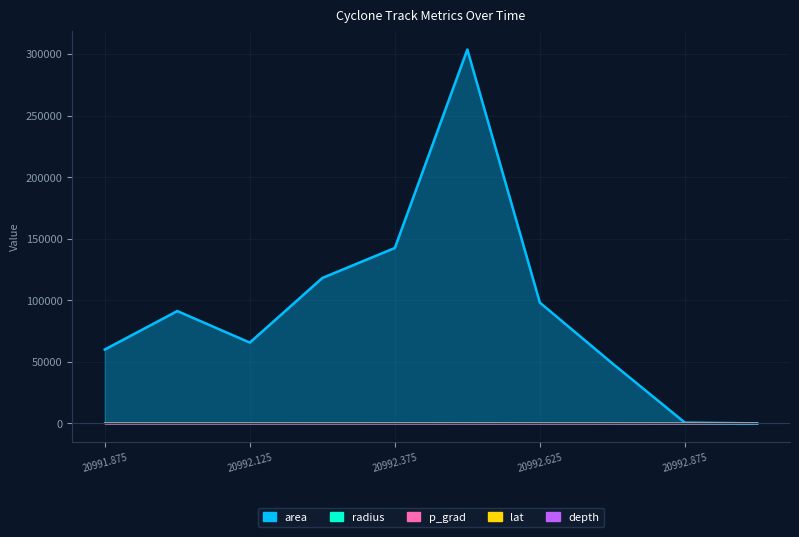

Reading left to right, what are all the values shown in this chart?

area: 20991.875=60000.0	20992.0=91250.0	20992.125=65625.0	20992.25=118125.0	20992.375=142500.0	20992.5=303750.0	20992.625=98125.0	20992.75=48750.0	20992.875=625.0	20993.0=0.0
radius: 20991.875=138.2	20992.0=170.4	20992.125=144.5	20992.25=193.9	20992.375=213.0	20992.5=310.9	20992.625=176.7	20992.75=124.6	20992.875=14.1	20993.0=0.0
p_grad: 20991.875=14.1	20992.0=12.0	20992.125=13.3	20992.25=12.5	20992.375=11.4	20992.5=12.7	20992.625=11.4	20992.75=9.5	20992.875=7.8	20993.0=7.8
lat: 20991.875=65.1	20992.0=63.9	20992.125=64.9	20992.25=65.5	20992.375=66.8	20992.5=67.8	20992.625=68.6	20992.75=69.4	20992.875=71.1	20993.0=71.1
depth: 20991.875=2.0	20992.0=2.0	20992.125=2.0	20992.25=2.0	20992.375=2.0	20992.5=4.0	20992.625=4.0	20992.75=2.0	20992.875=0.0	20993.0=0.0